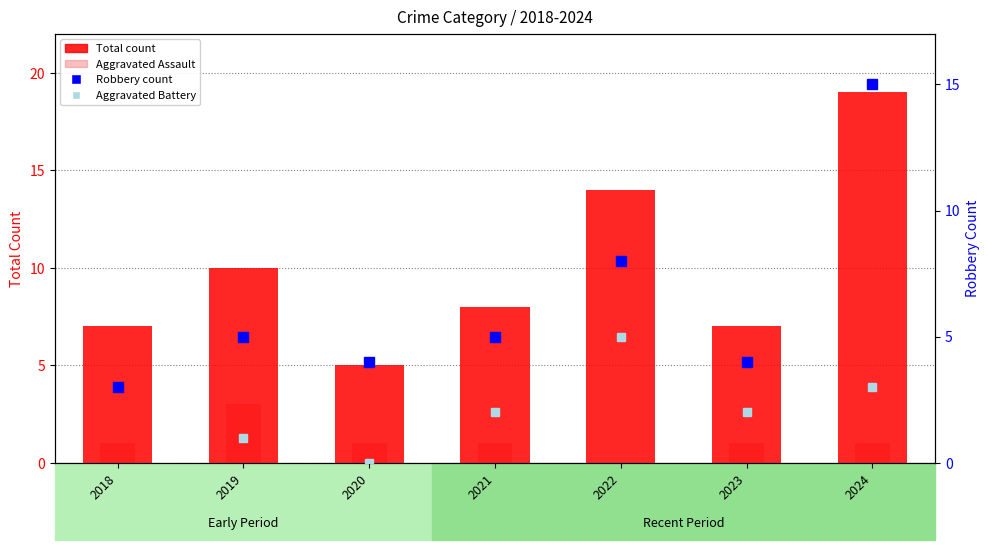

How many distinct data groups are displayed?

4